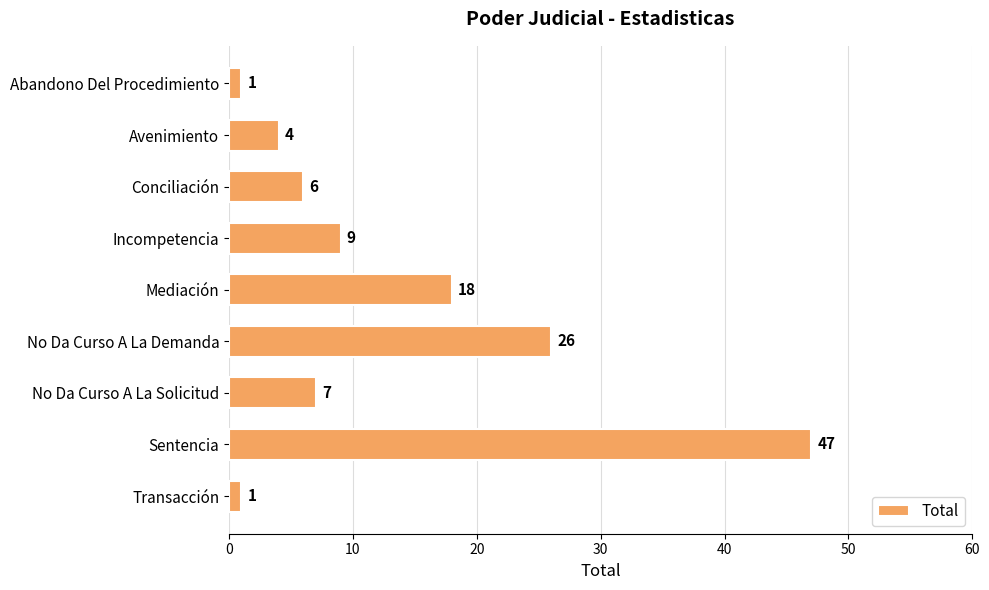

The value at No Da Curso A La Demanda is 26. True or false?

True